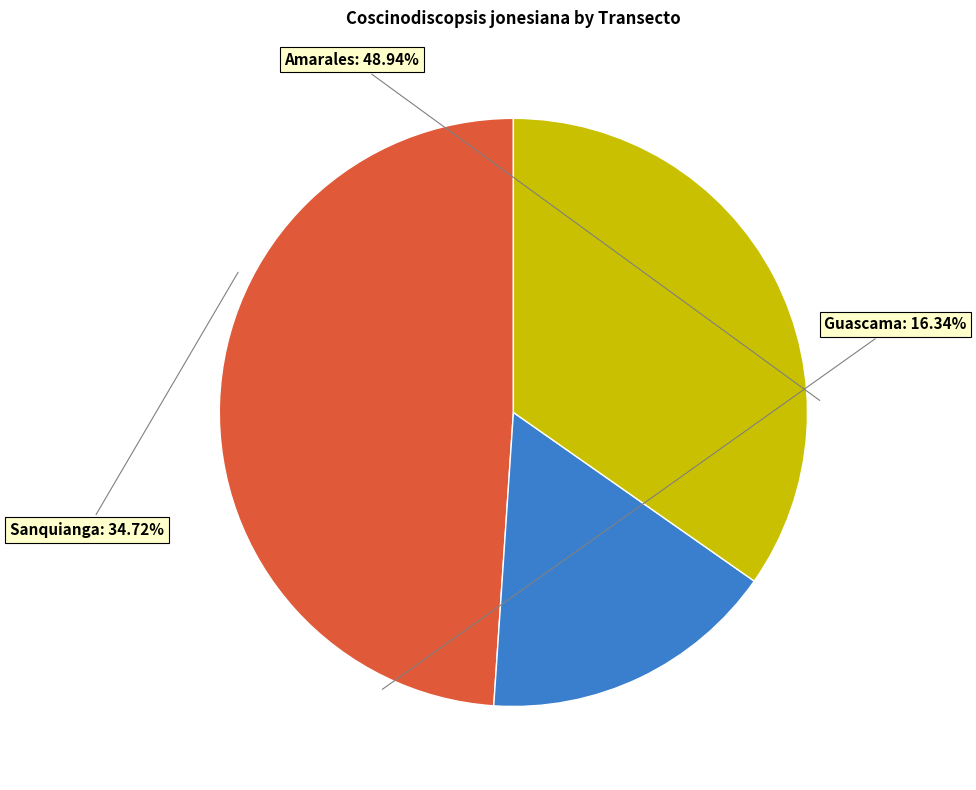

Does A01A account for over 50% of the chart?

No